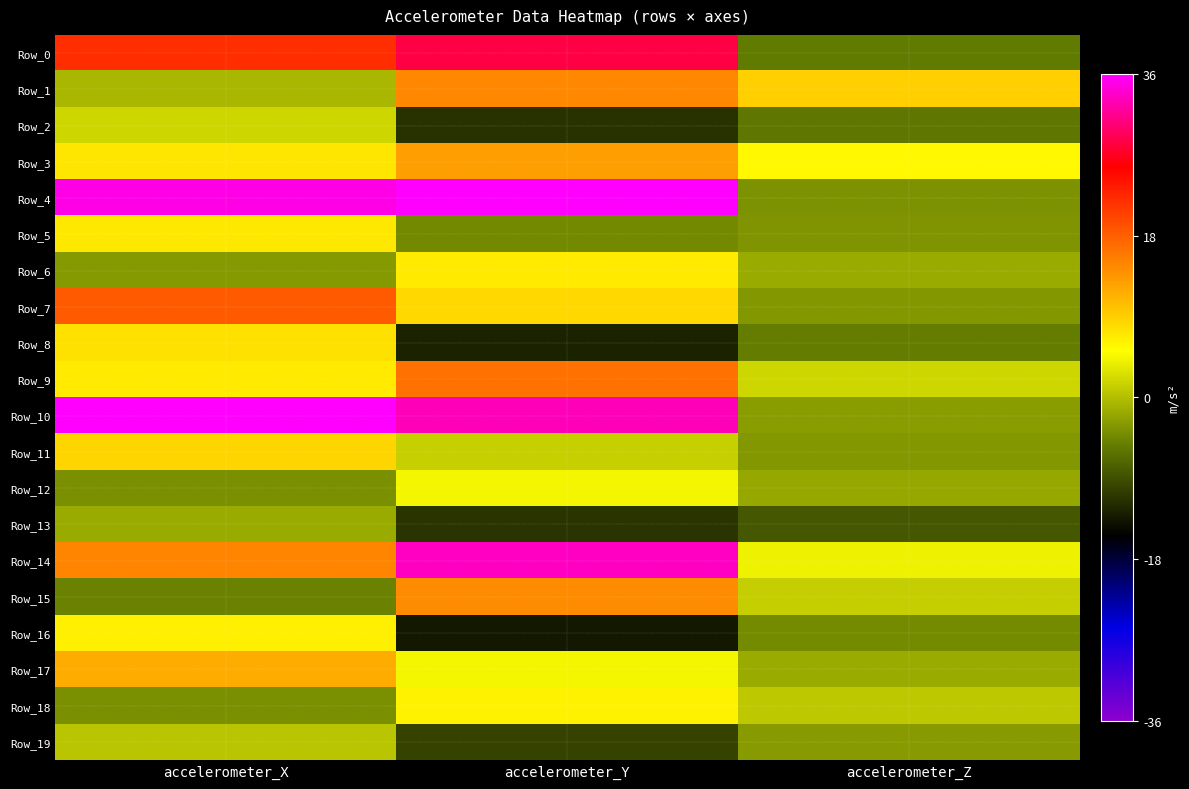

What is the total value across all series at accelerometer_Z?

-30.7